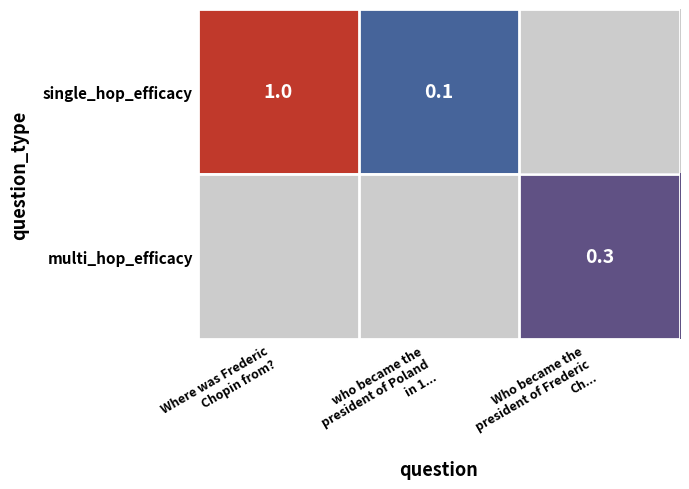

How many categories are shown in the chart?

3